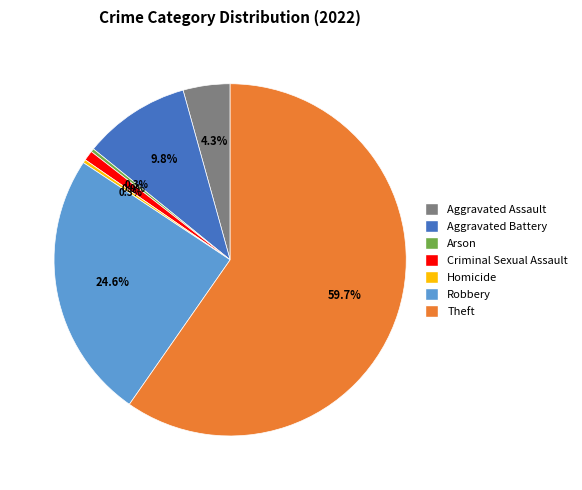

How many slices are in this pie chart?

7